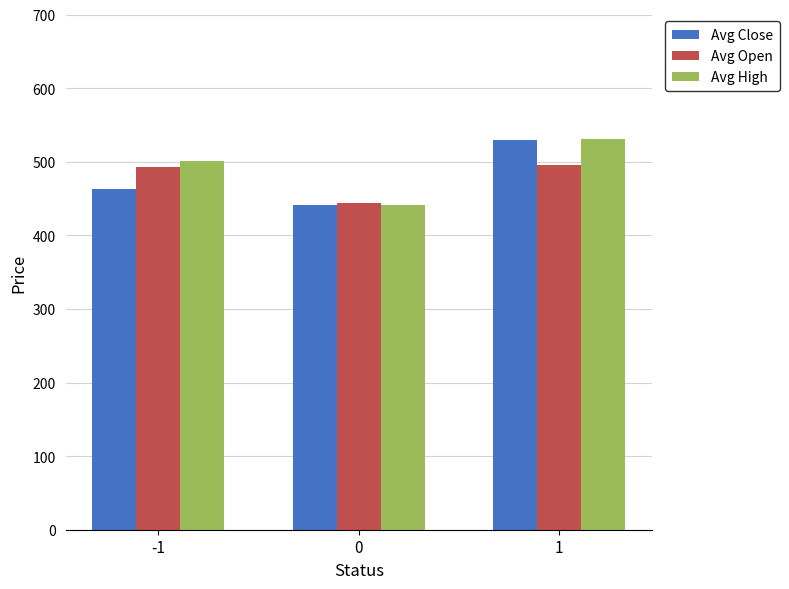

Is it true that Avg Open equals 692.8 at 0?

False